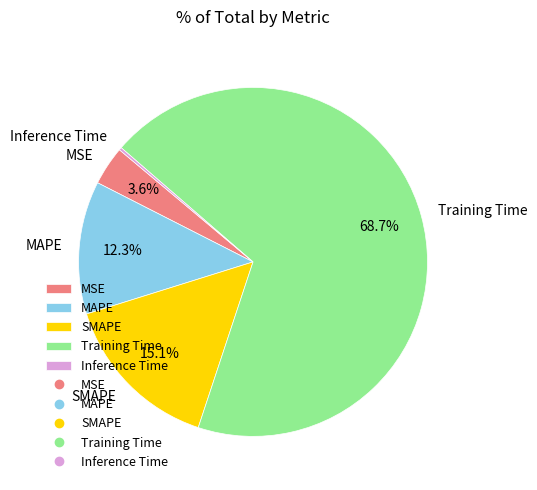

What percentage is the MAPE slice, to the nearest percent?

12%